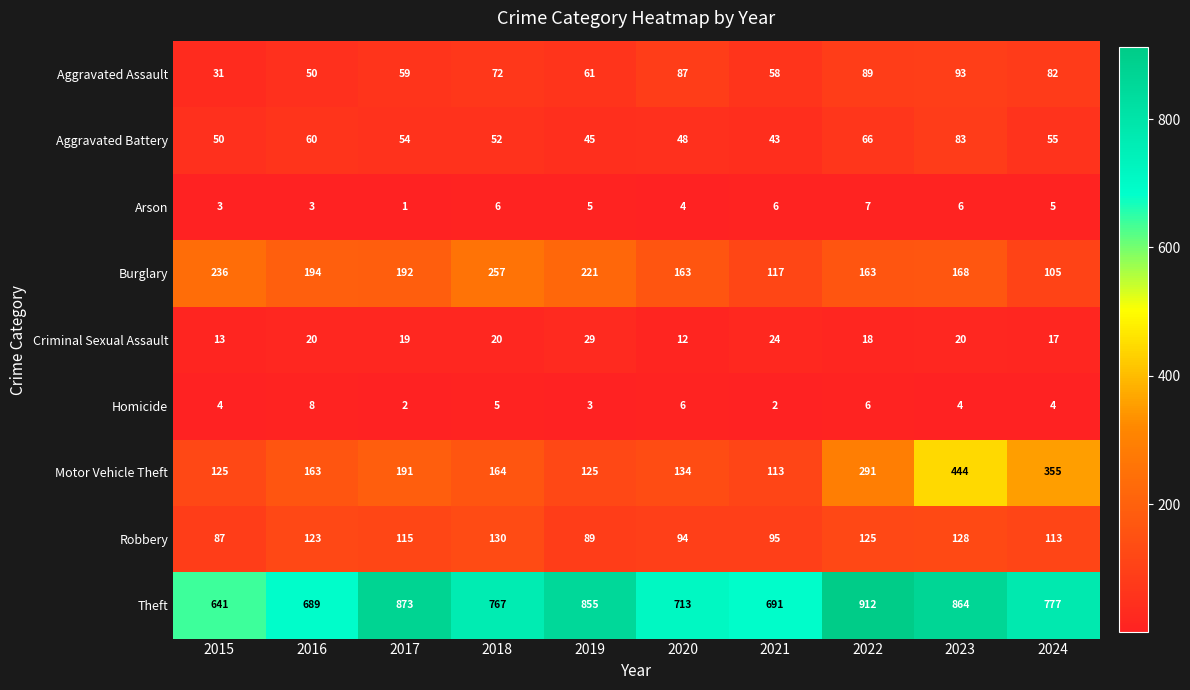

What value does the Criminal Sexual Assault series have at 2020, to the nearest 10?

10